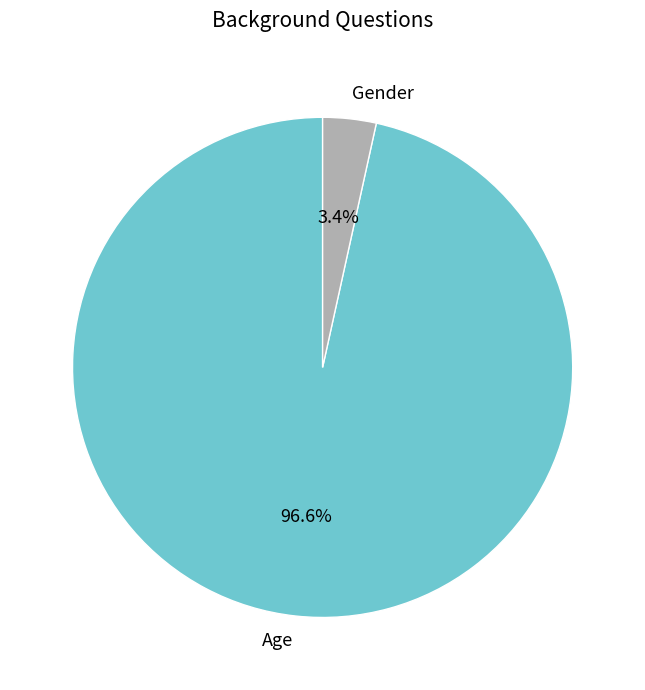

How many segments does this pie chart have?

2